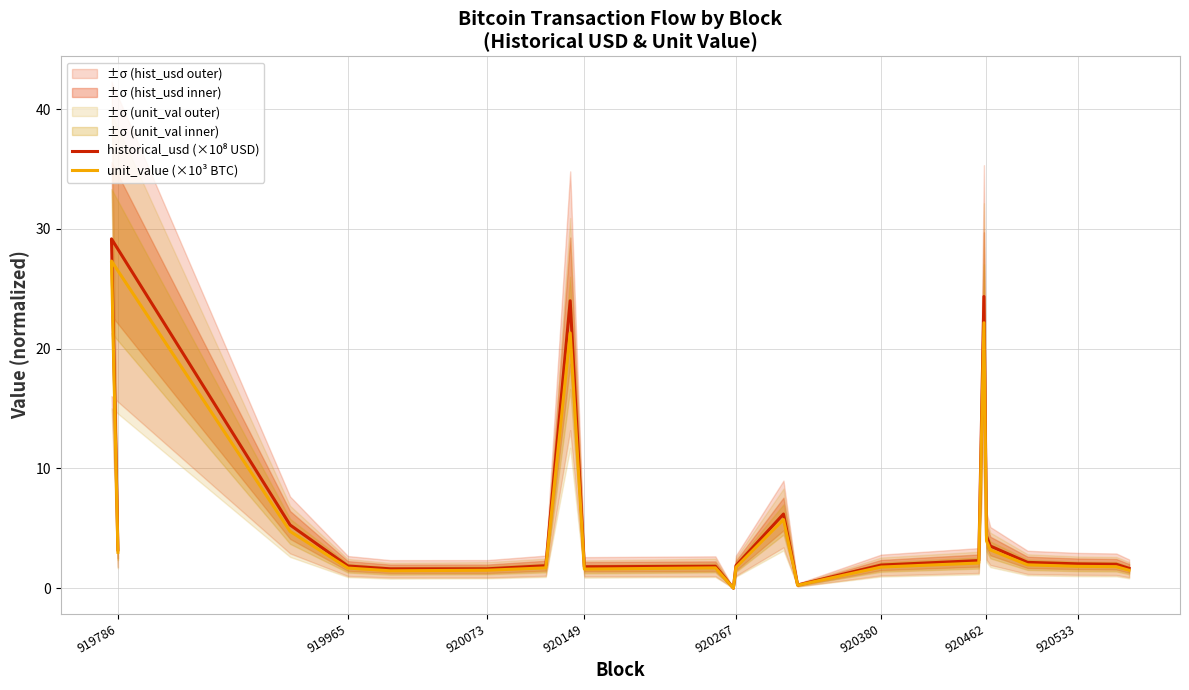

What is the greatest value displayed?

29.2